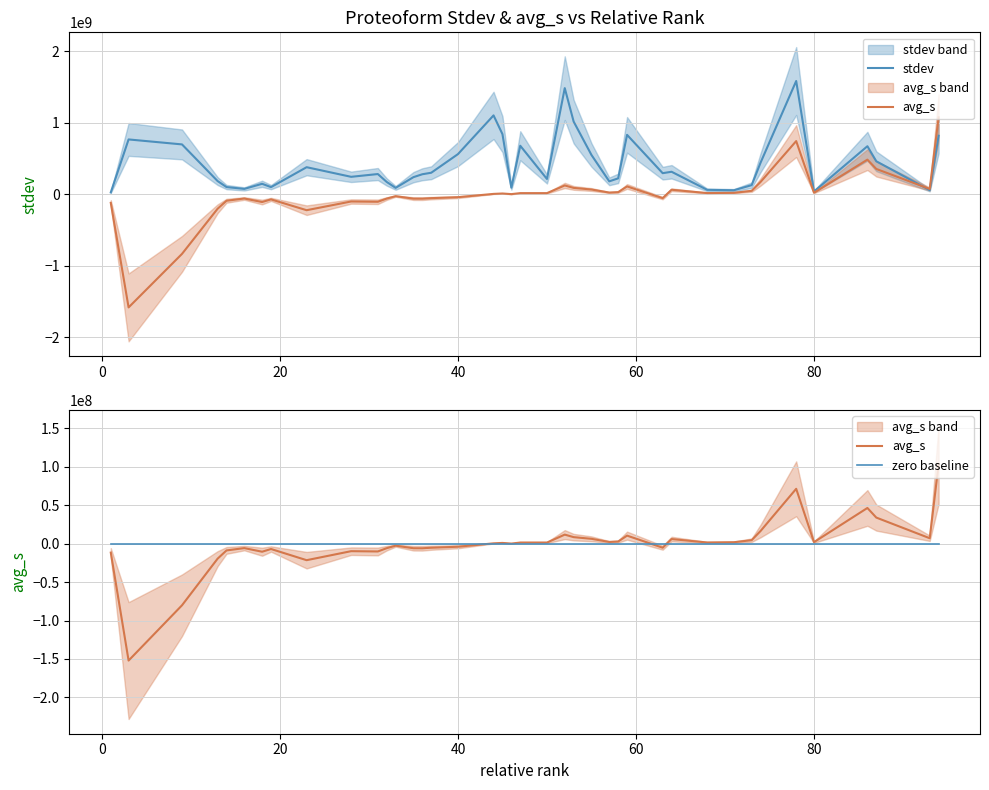

At how many categories does at least one series exceed 384769945?

15